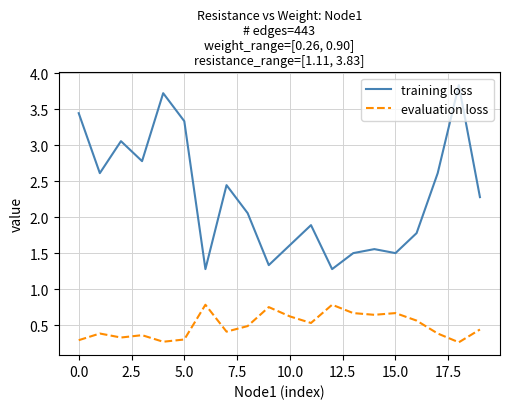

Rank the series by their average value, from highest to lowest.

training loss, evaluation loss